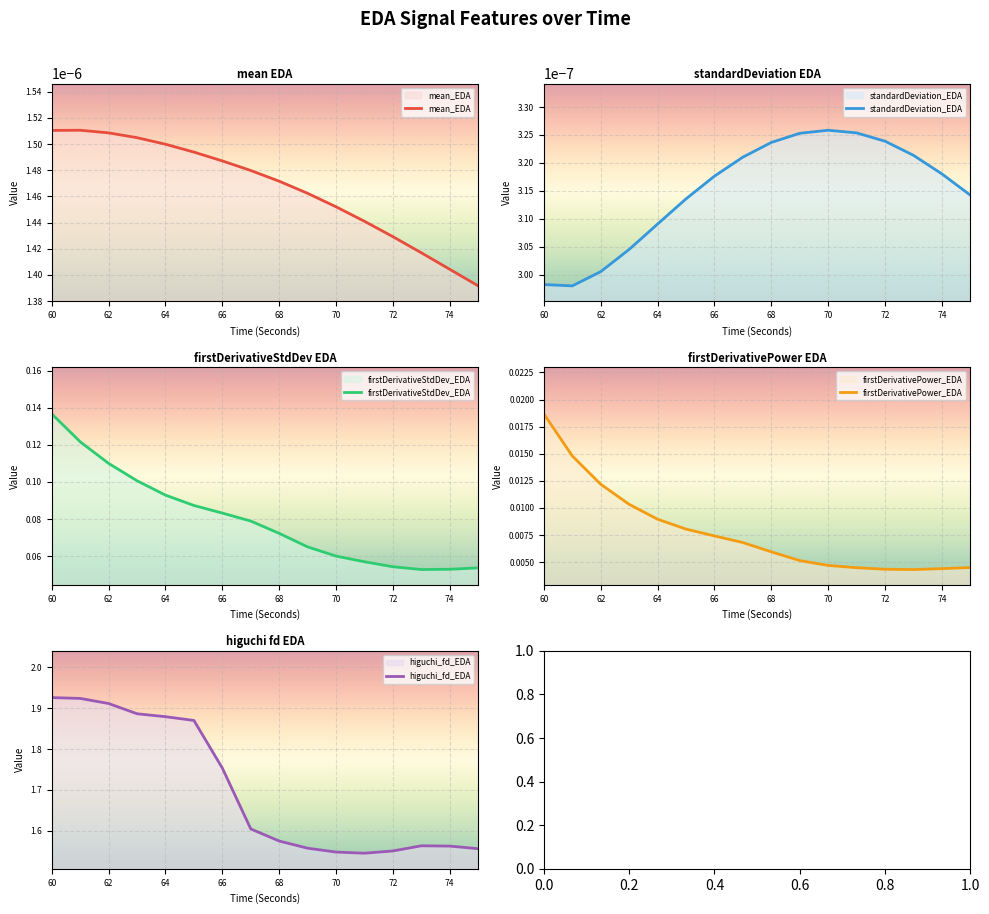

Between 65 and 64, which is larger?

64